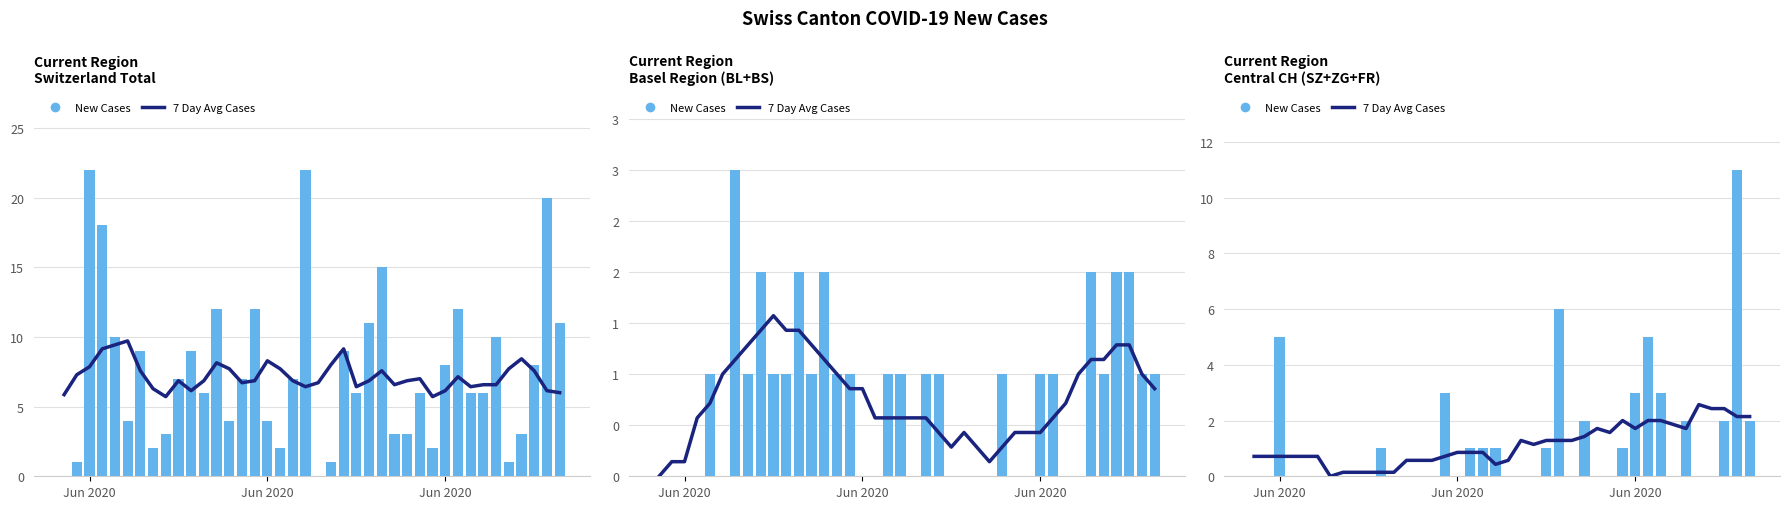

Does the chart contain stacked bars?

No